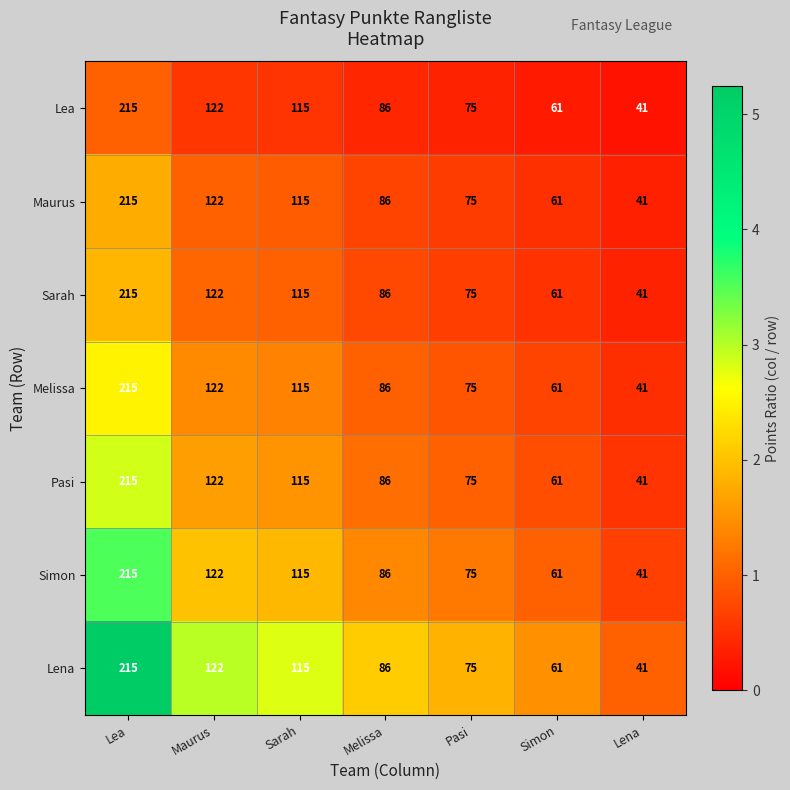

How many data points does each series have?

7